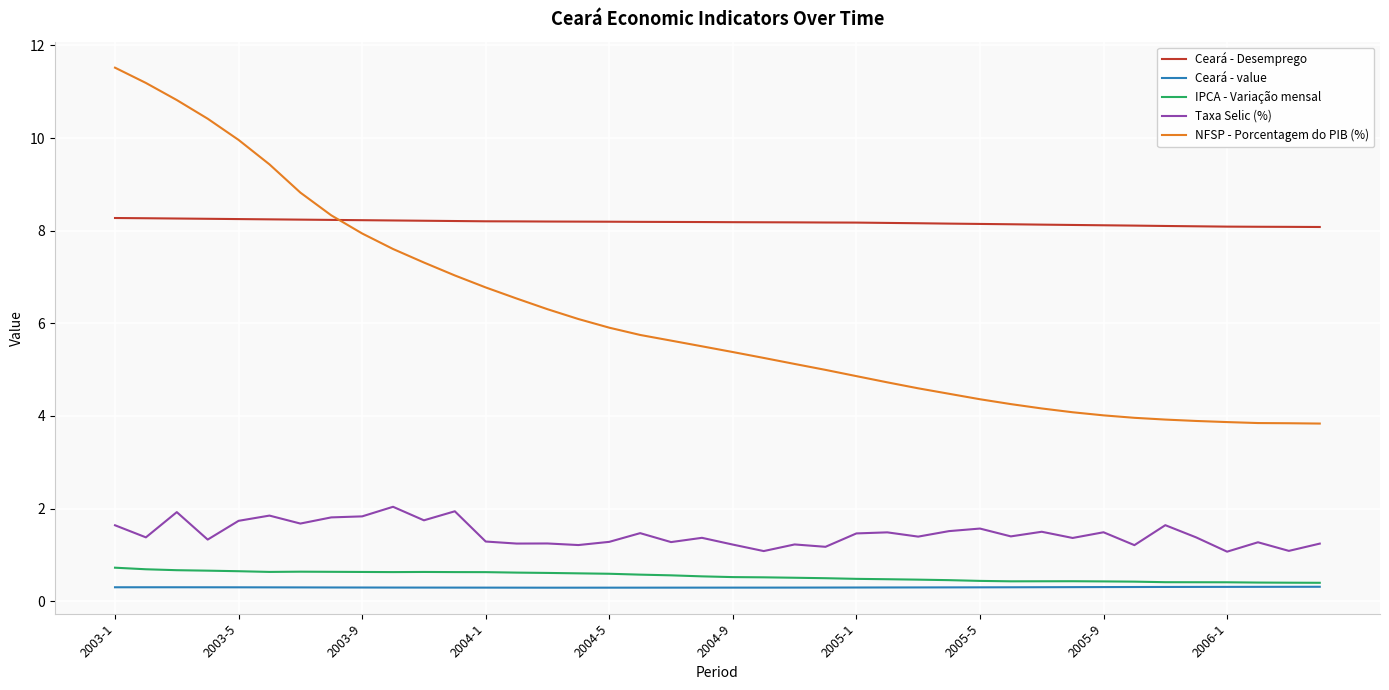

Which series has the widest spread of values?

NFSP - Porcentagem do PIB (%)